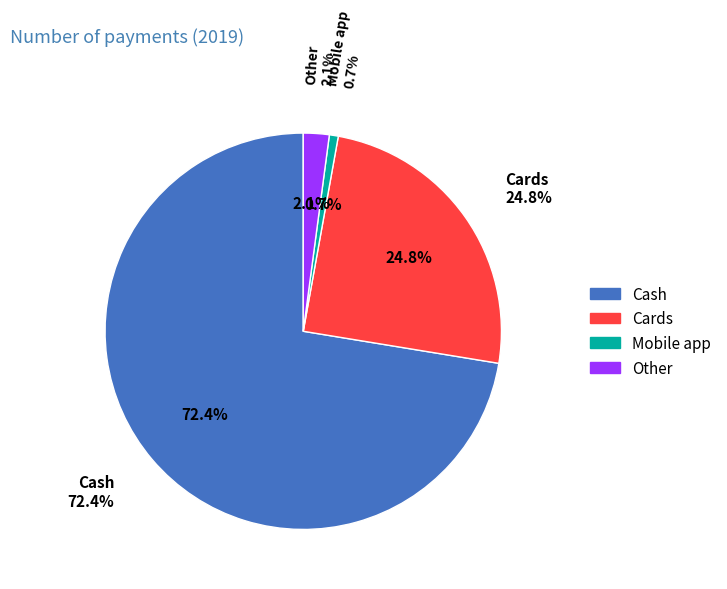

What percentage is the Cards slice, to the nearest percent?

25%